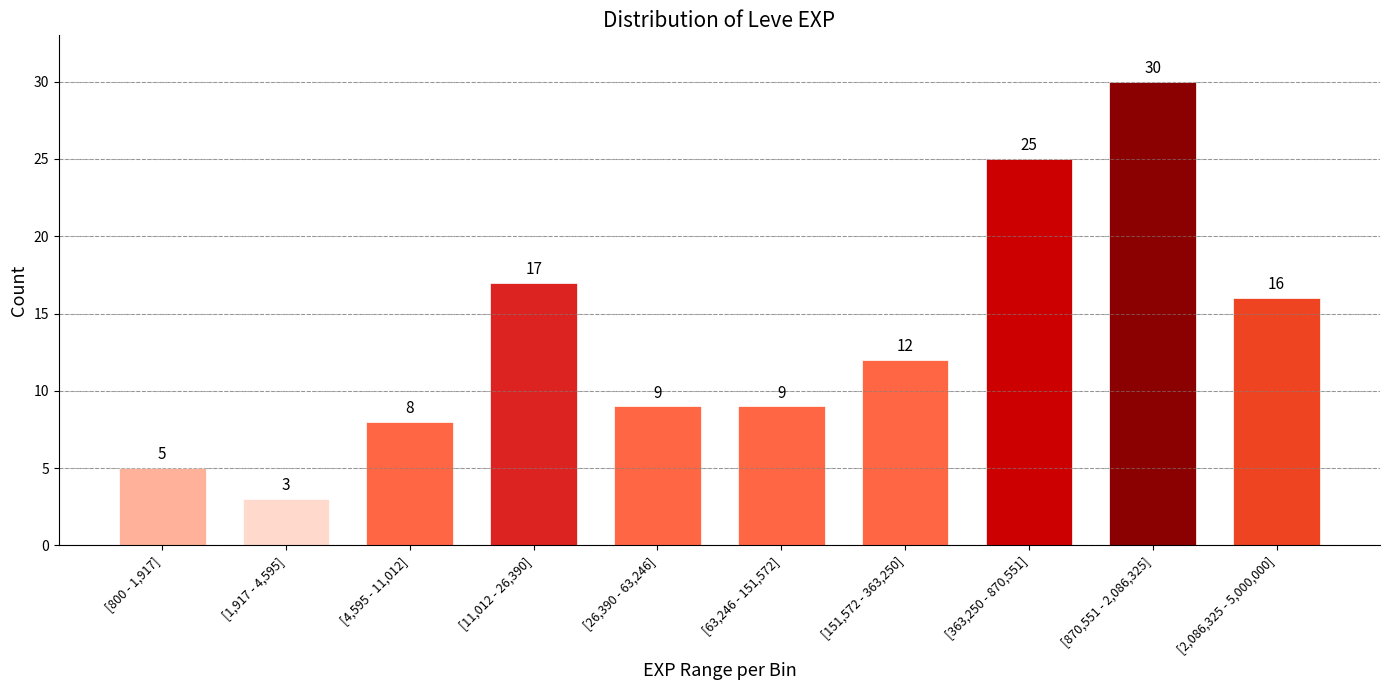

Reading left to right, list all the values displayed in this chart.

[800 - 1,917]=5	[1,917 - 4,595]=3	[4,595 - 11,012]=8	[11,012 - 26,390]=17	[26,390 - 63,246]=9	[63,246 - 151,572]=9	[151,572 - 363,250]=12	[363,250 - 870,551]=25	[870,551 - 2,086,325]=30	[2,086,325 - 5,000,000]=16